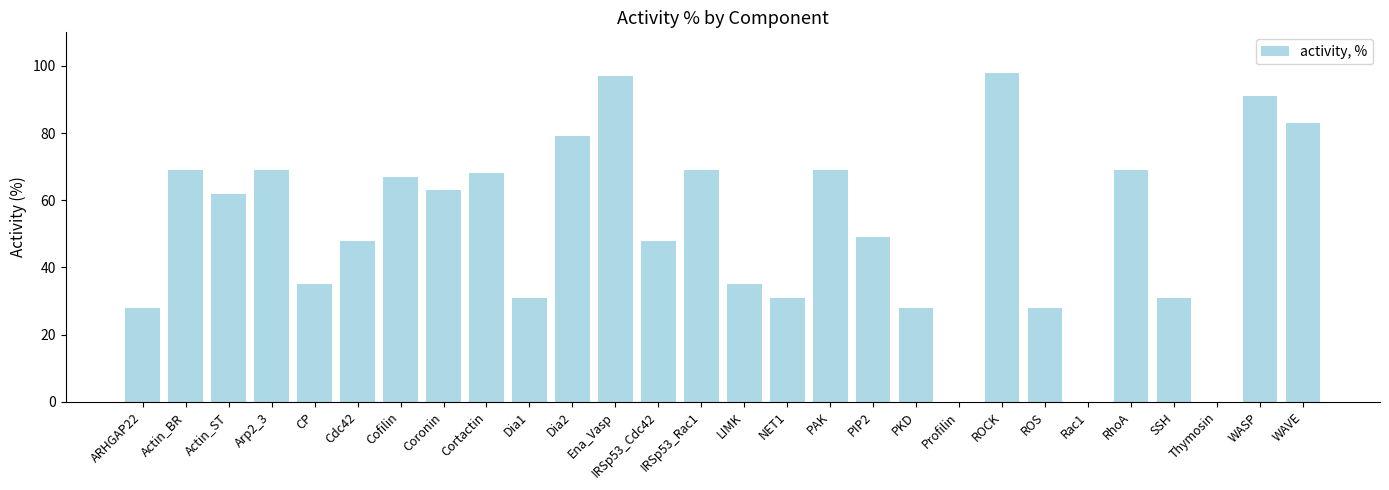

What is the change in value from Dia1 to Thymosin?

-31